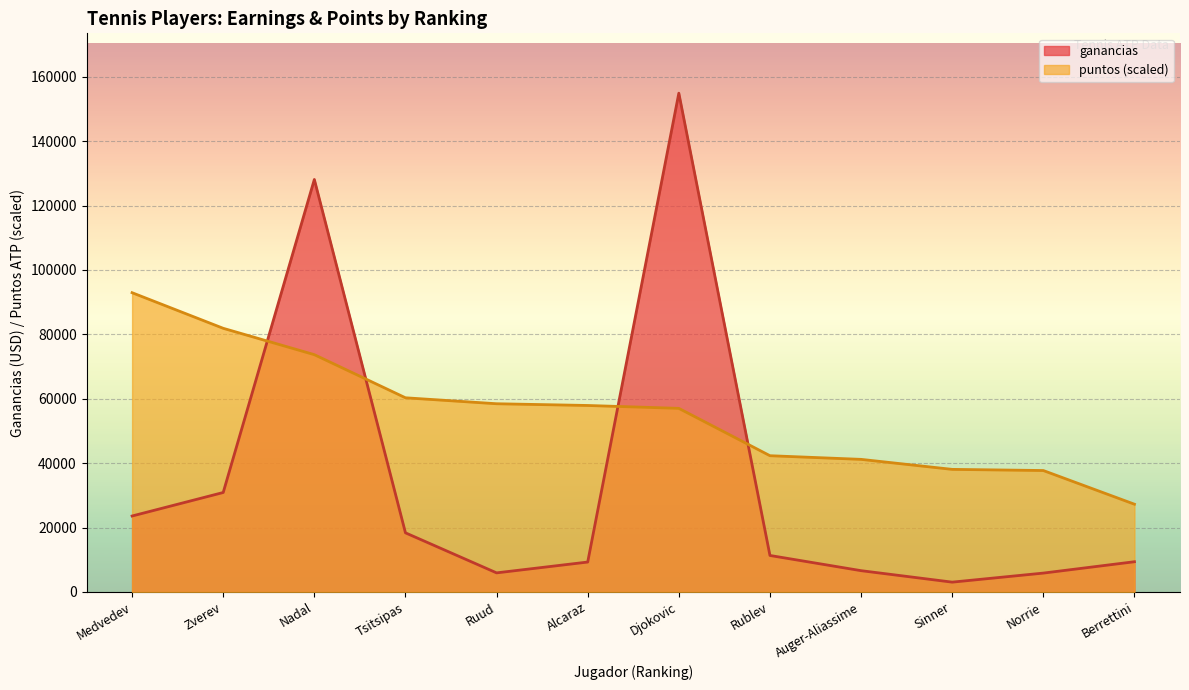

What is the maximum value for puntos?

92925.5